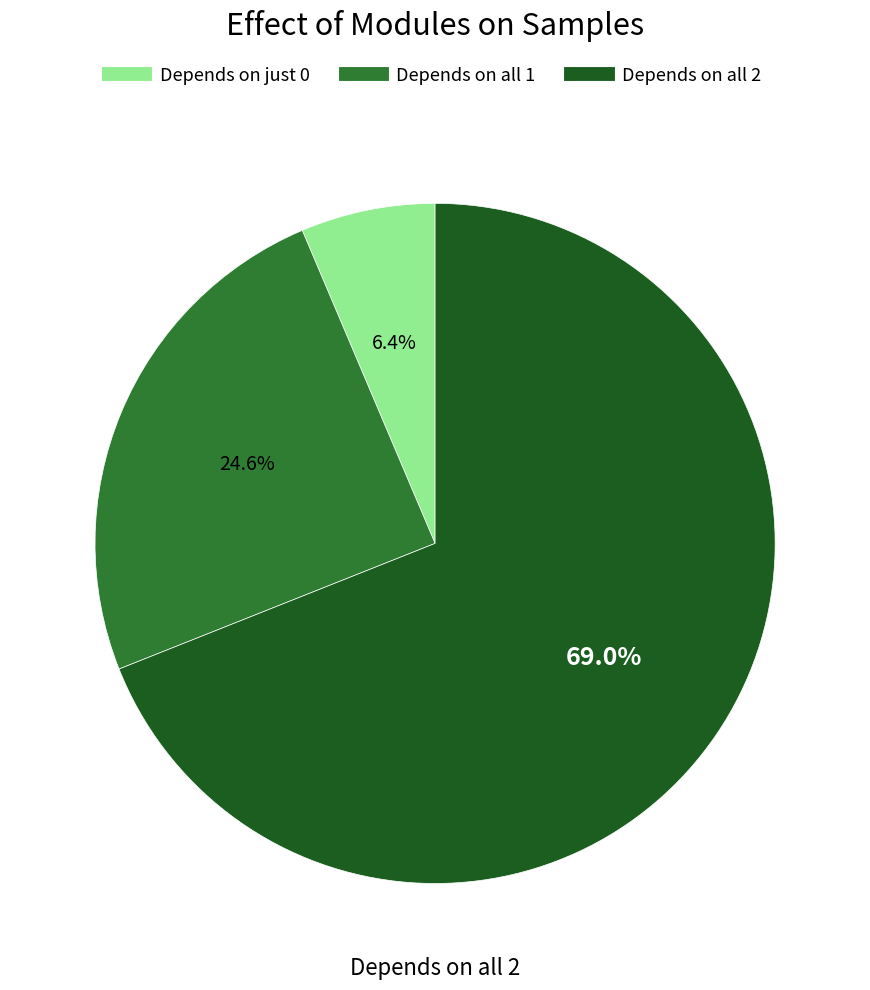

Is there a majority slice in this chart?

Yes